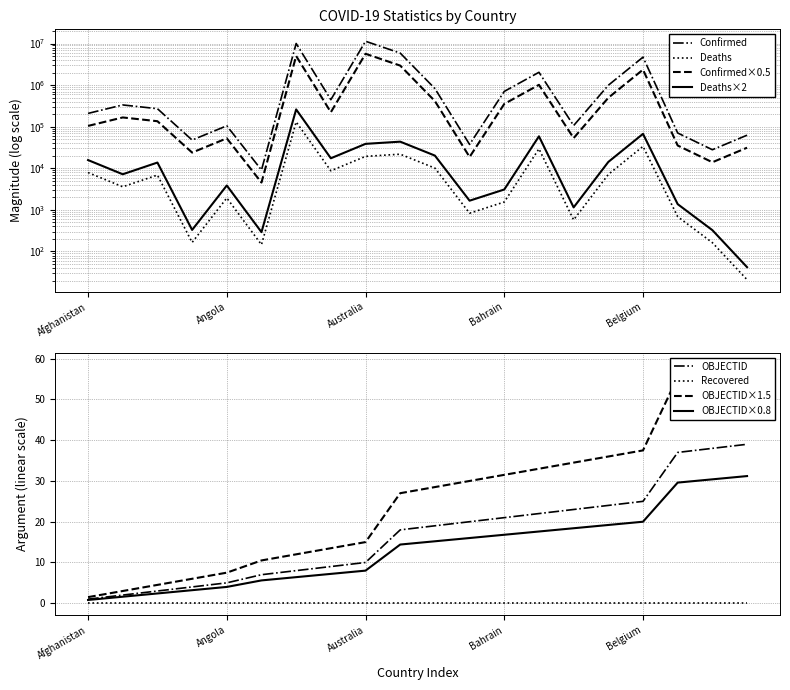

What is the sum of the Deaths values at Bahrain and Australia?

20921